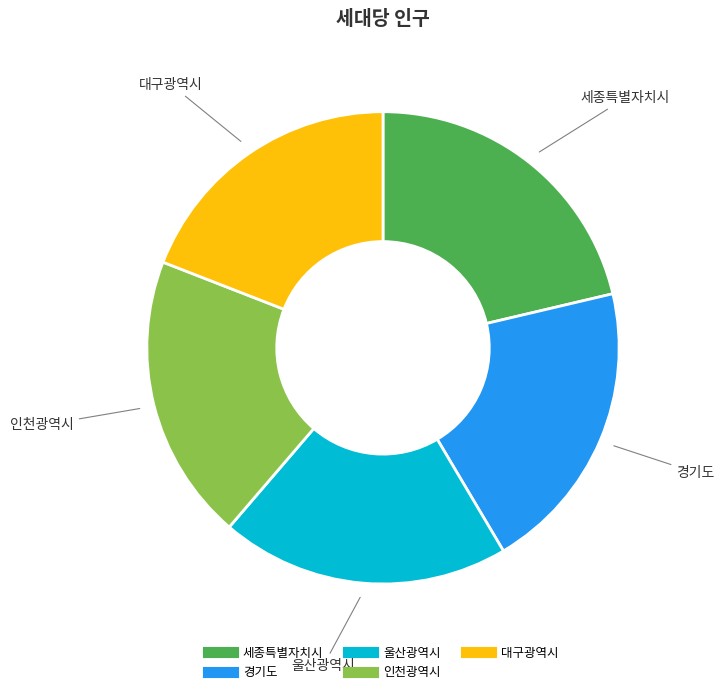

Which category has the biggest portion of the pie?

세종특별자치시